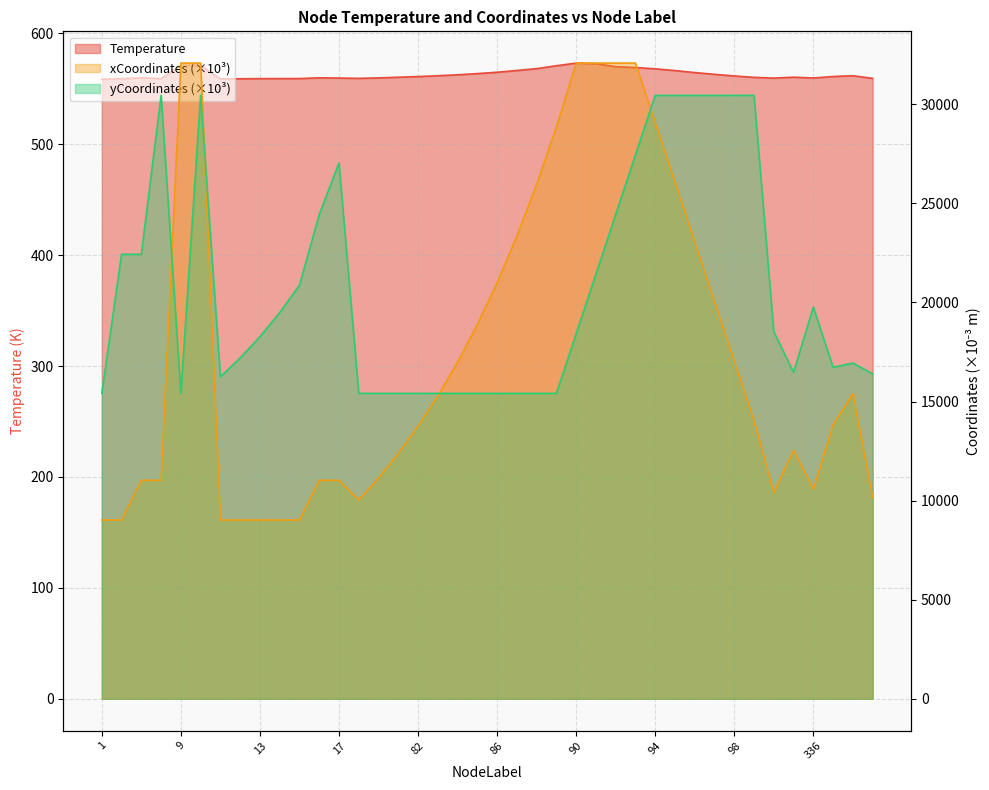

What is the average value of the yCoordinates series?

20721.7